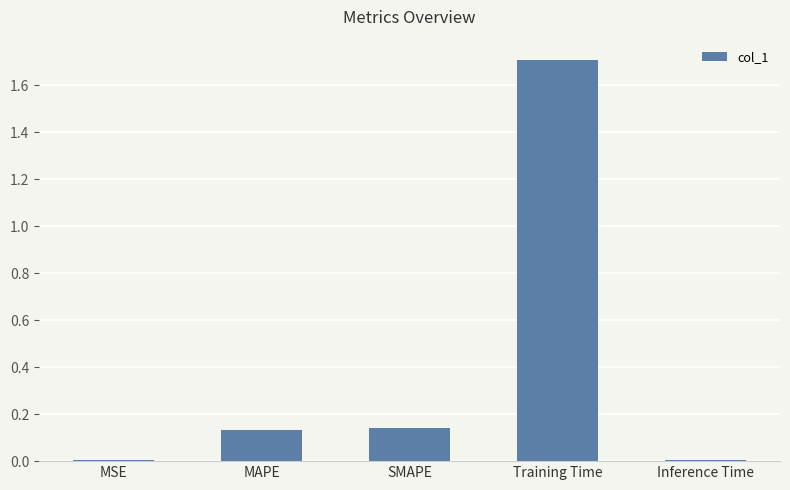

The chart shows a value of 0.0 at MAPE. True or false?

False